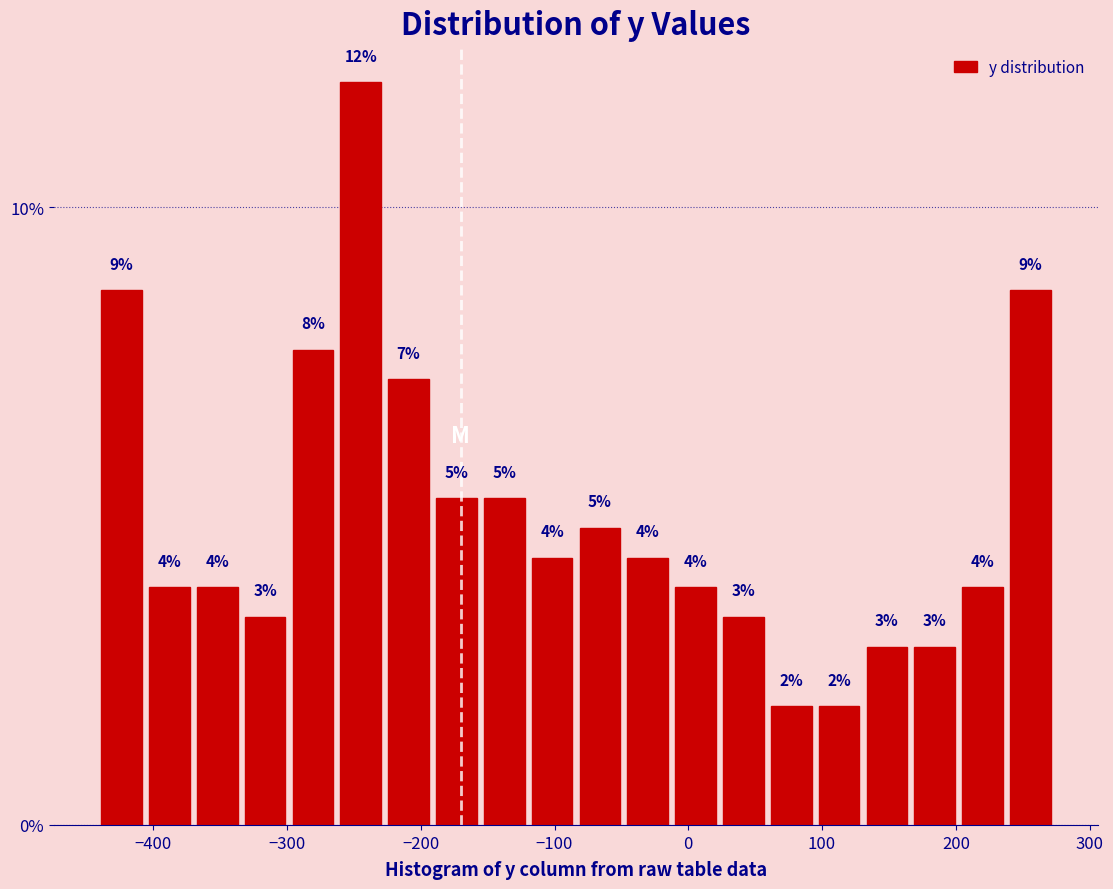

Read against the x-axis, roughly where is the centre of the tallest bar?

-240